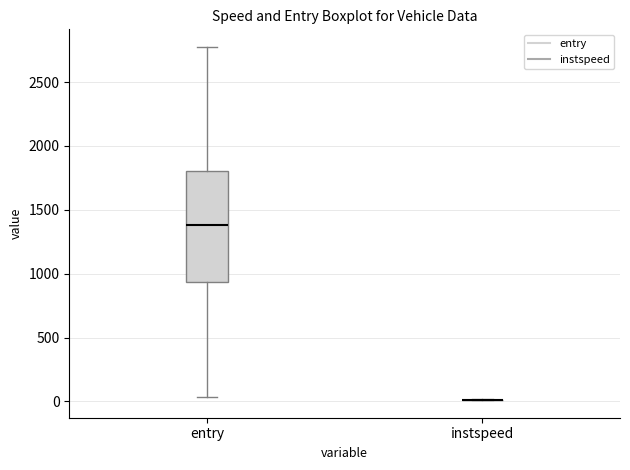

Reading left to right, transcribe this box plot: for each box, give where its median line is, the range the box spans, and where its two whiskers end, as read against the y-axis. The values are not printed on the chart, so give them approximately, as read against the axis.

entry: median 1400, box 950 to 1800, whiskers 50 to 2800
instspeed: box collapsed to a line at 0, whiskers 0 to 0